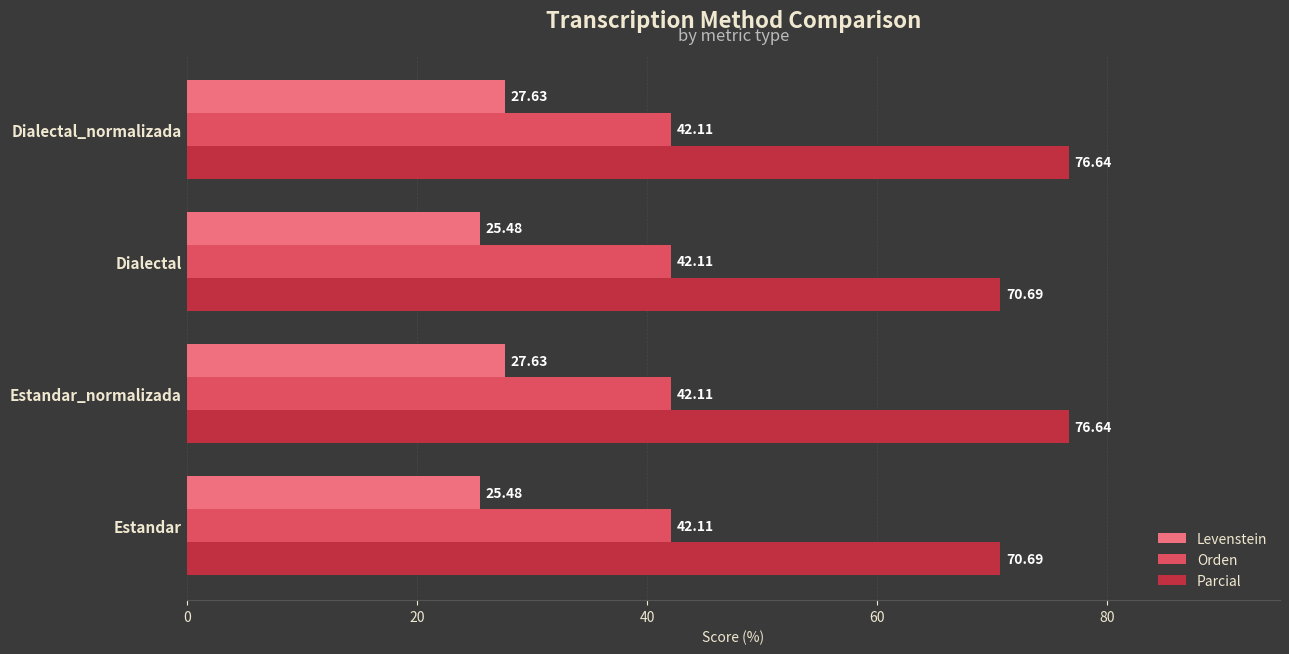

What is the sum of the Levenstein values at Estandar and Dialectal?

51.0